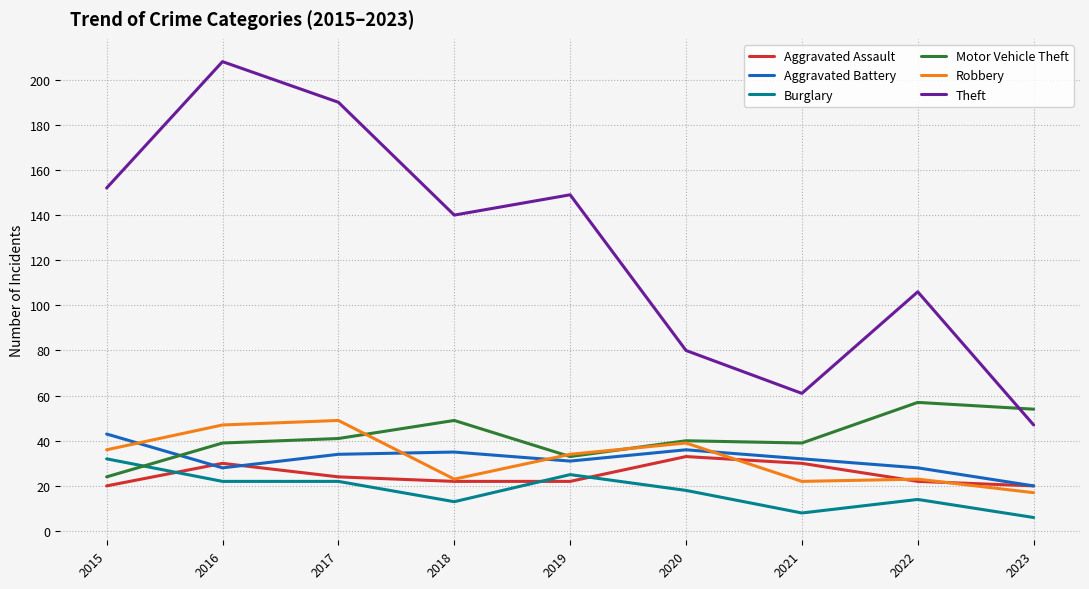

The value of Aggravated Battery at 2022 is 44. True or false?

False